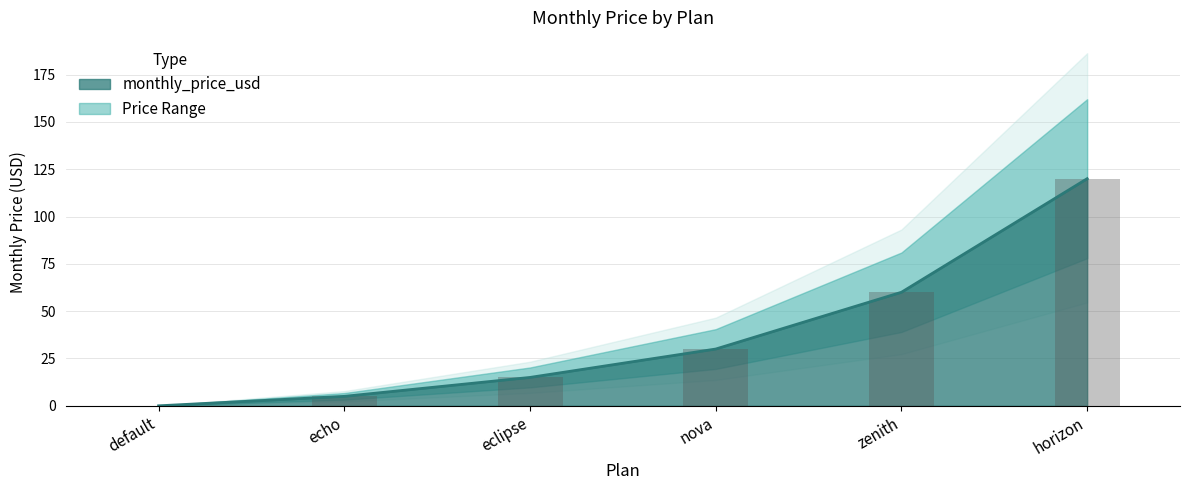

What is the value of the 5th bar from the left?

60